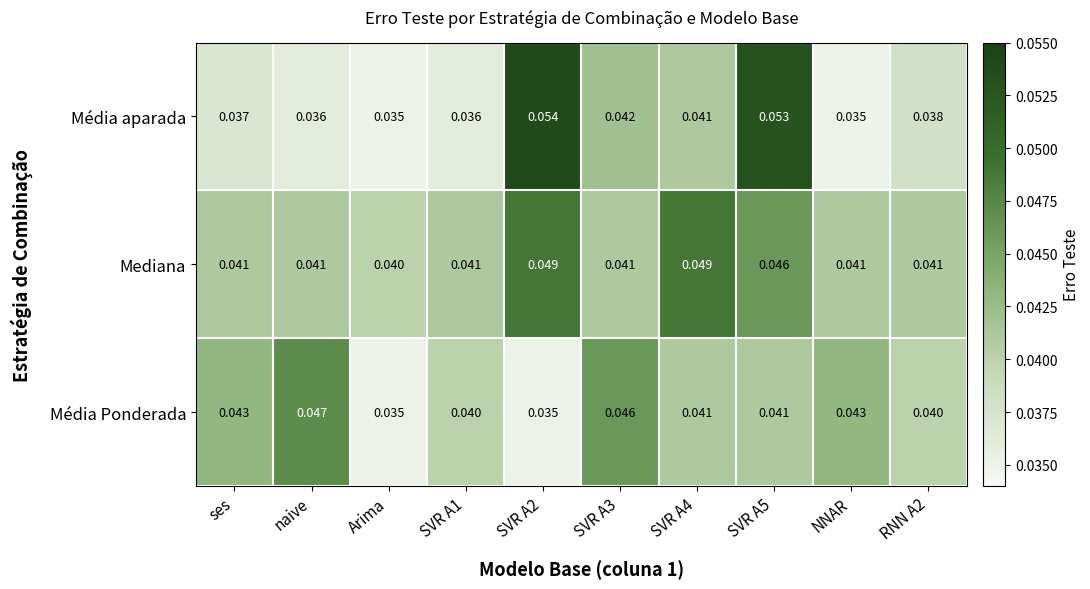

At SVR A3, list the series in order from largest to smallest.

Média Ponderada, Média aparada, Mediana